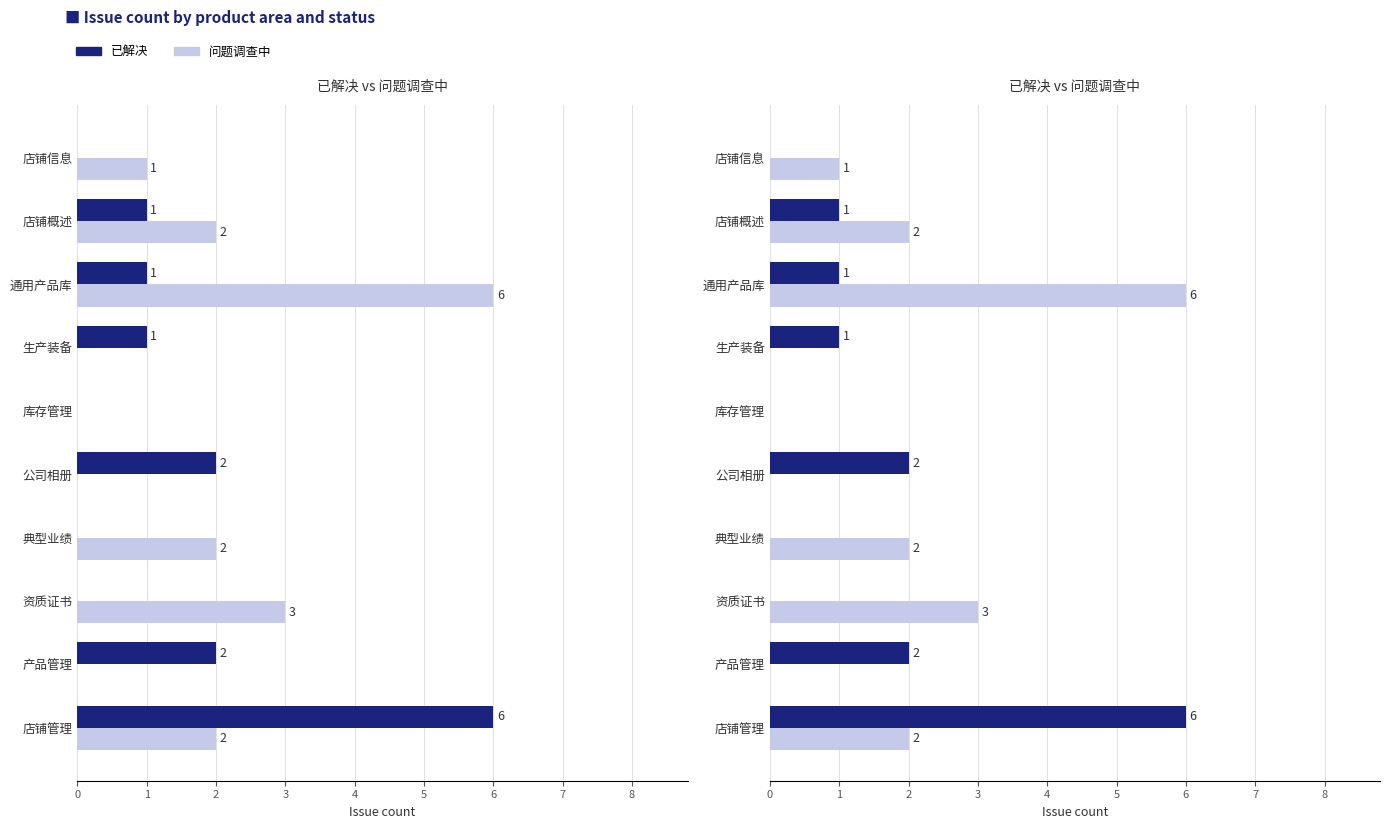

At how many categories does at least one series exceed 3?

2